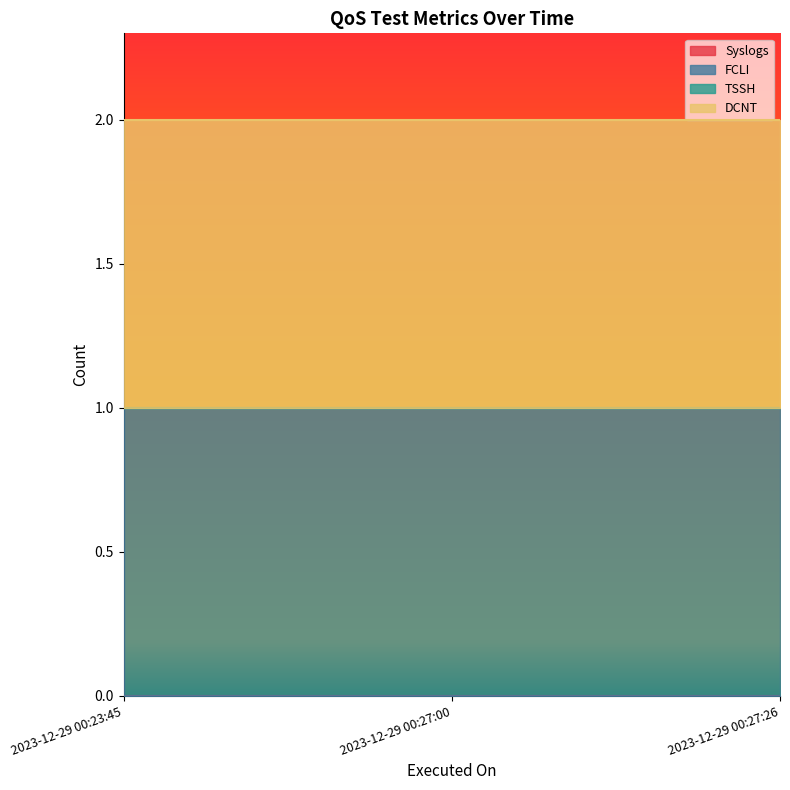

At which category is the sum across all series the highest?

2023-12-29 00:23:45